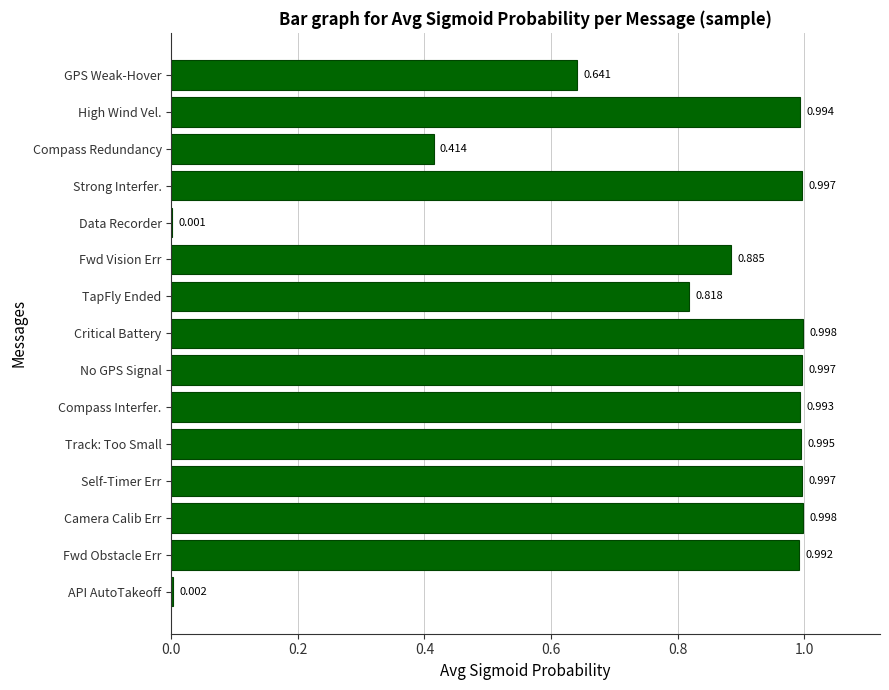

At which label is the value closest to 0?

Data Recorder